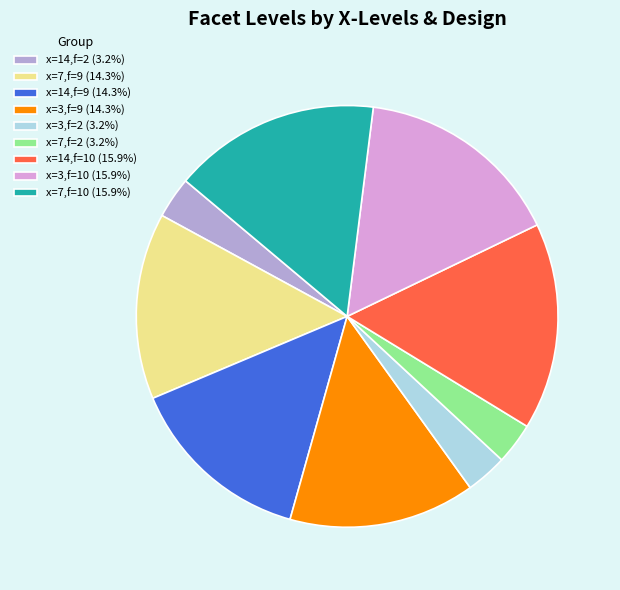

Count the number of slices in the pie.

9